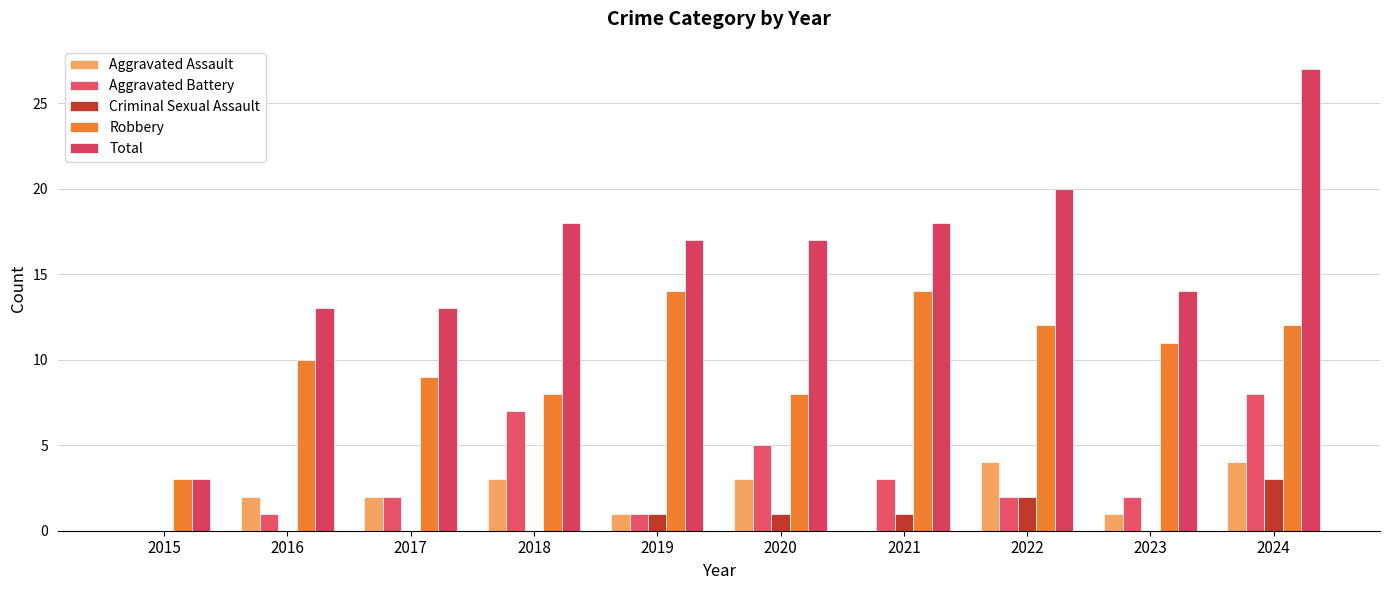

What is the sum of all Robbery values?

101